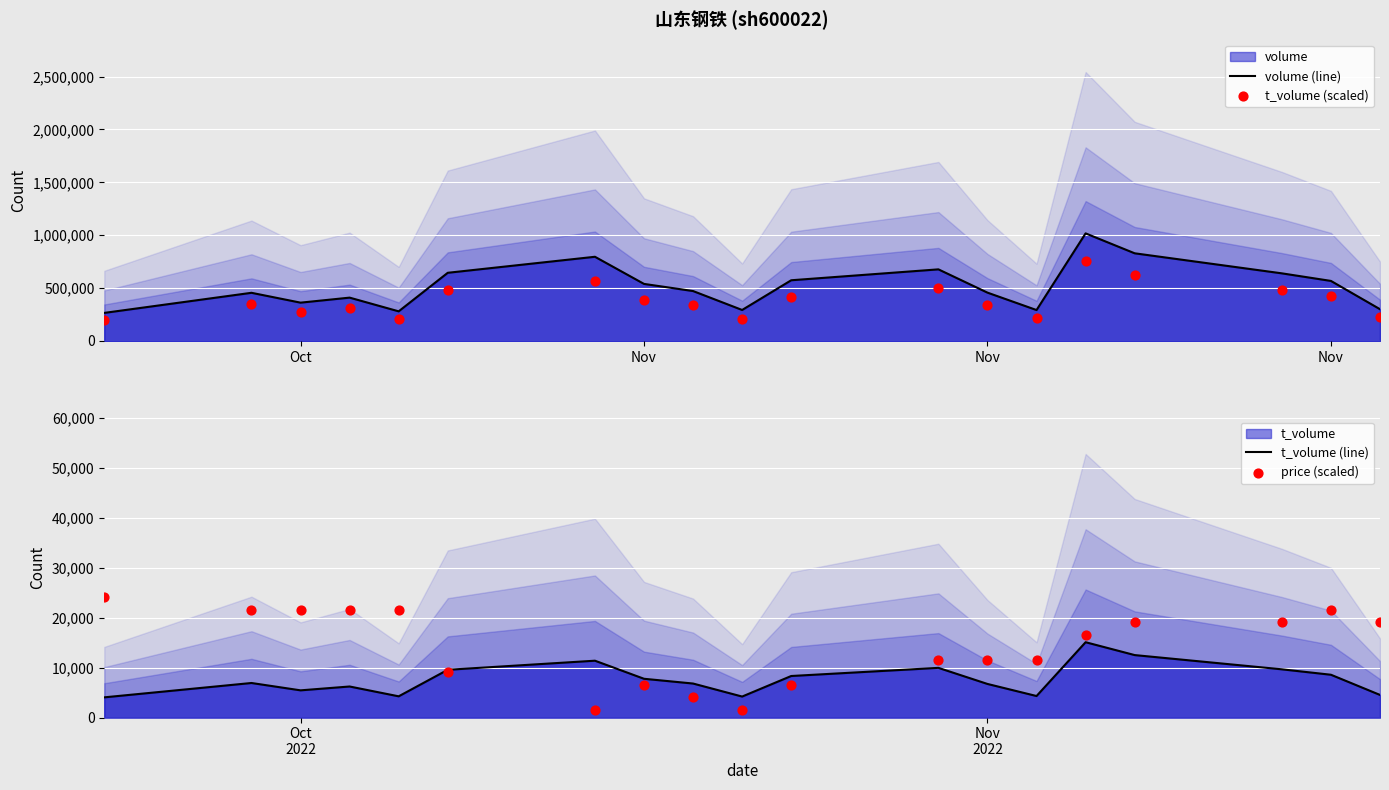

At how many categories does at least one series exceed 383706?

13